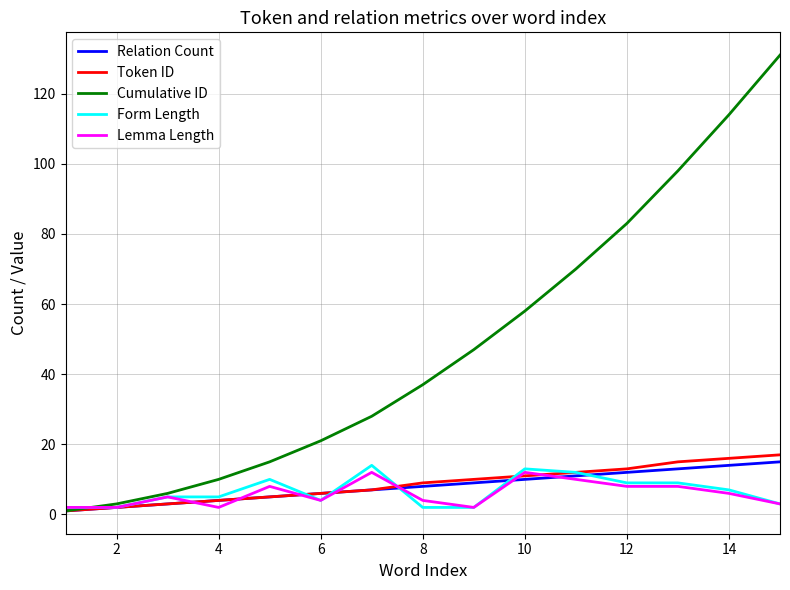

Which series has the largest total across all categories?

Cumulative ID